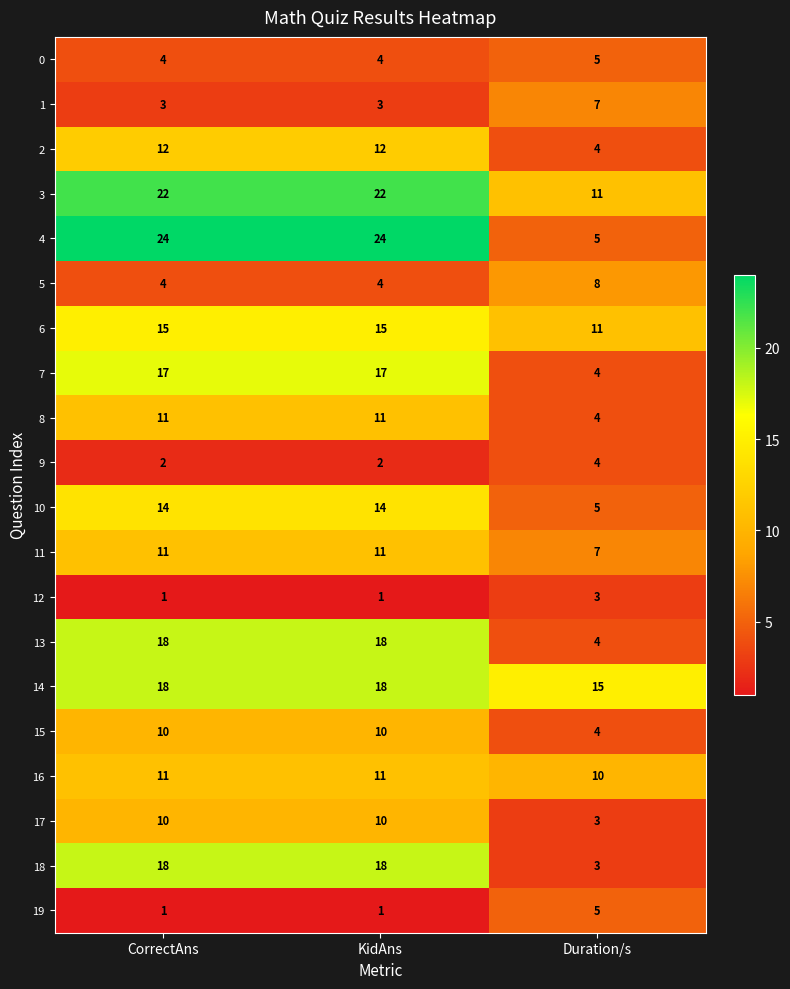

How many data points does each series have?

3